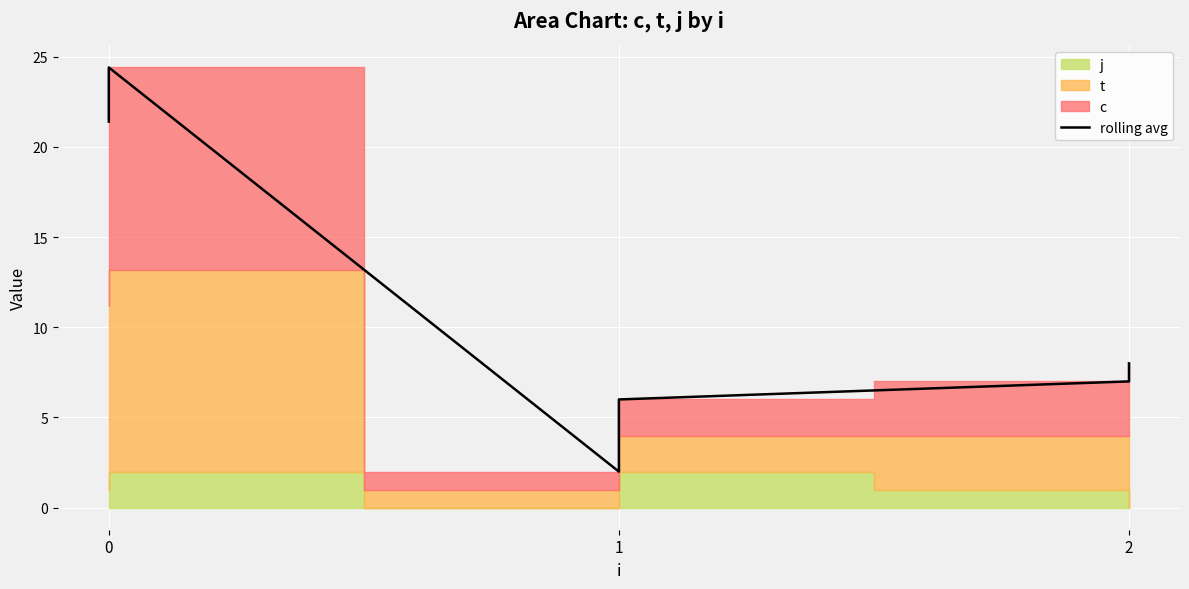

Approximately how many times larger is the value at 1 compared to 0?

0.3